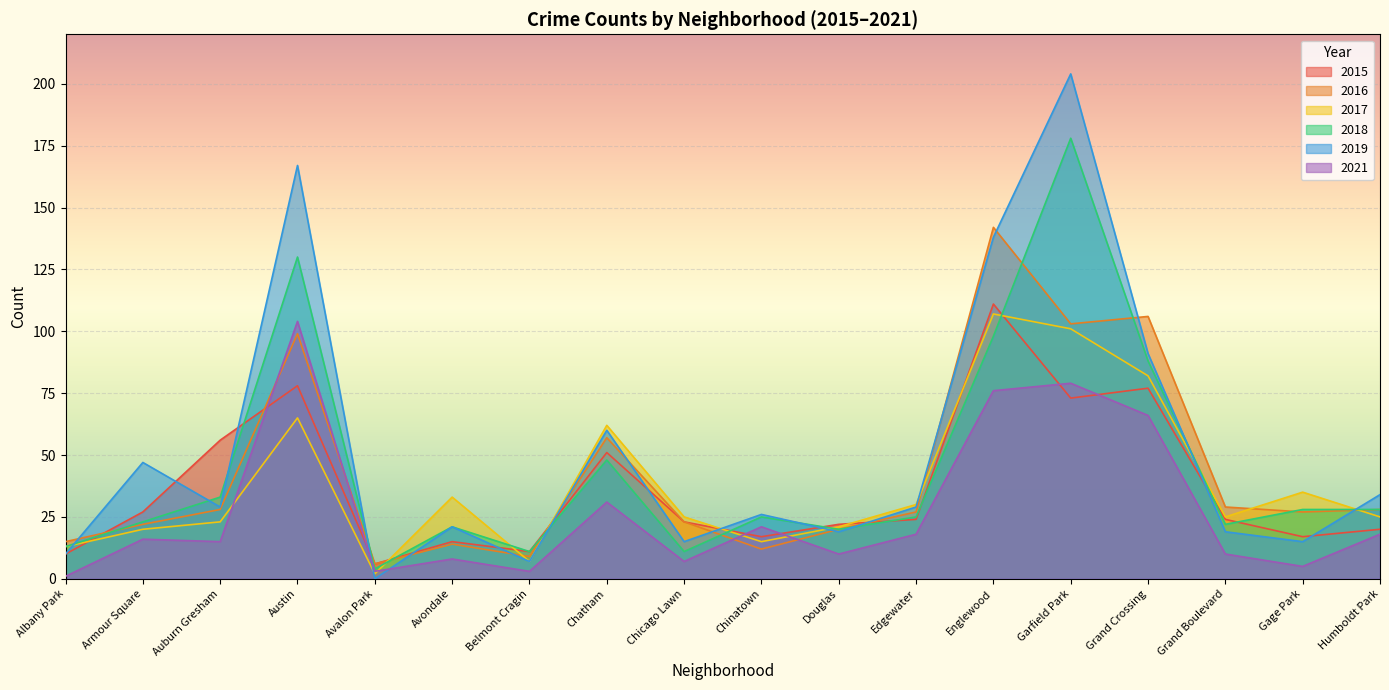

Is it true that 2016 equals 103 at Garfield Park?

True